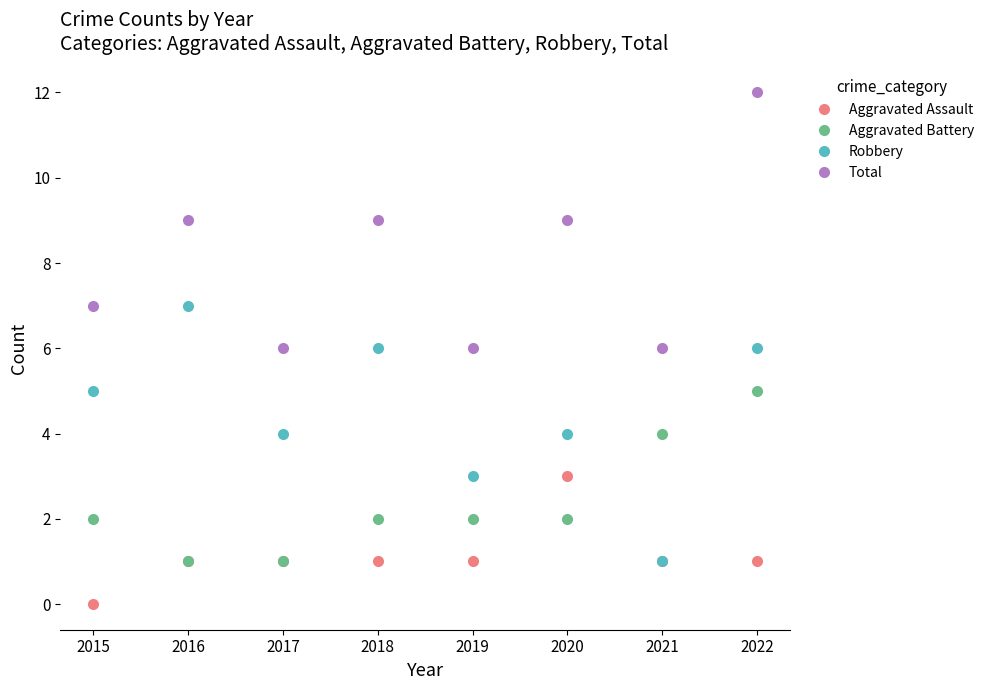

How many times do Aggravated Battery and Robbery cross each other?

2